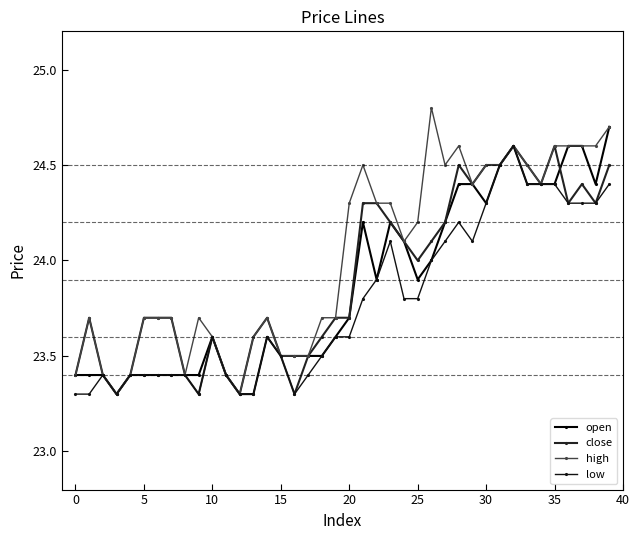

How many series are shown in this chart?

4